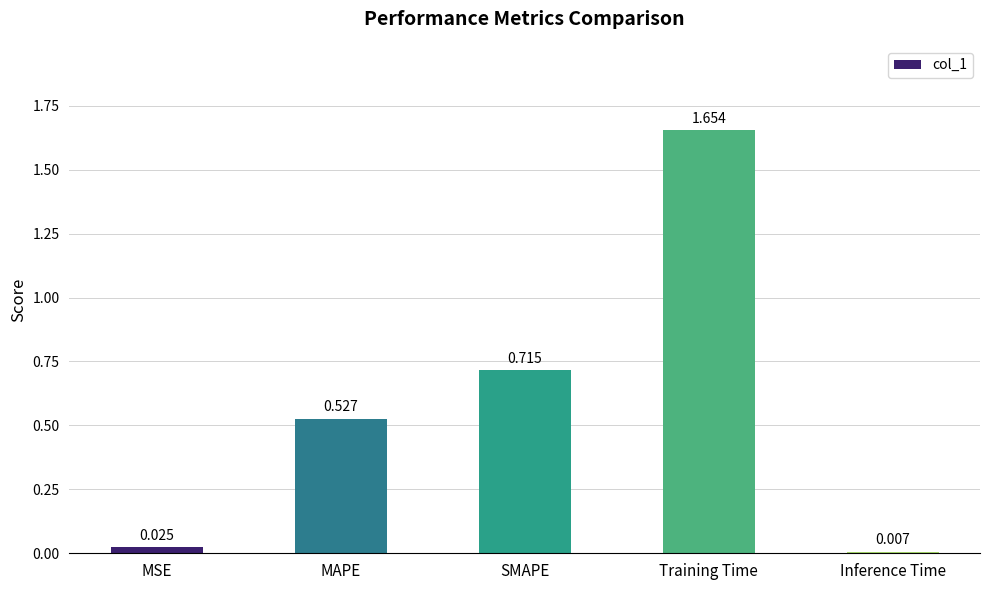

At which category does the chart reach its minimum across all series?

Inference Time